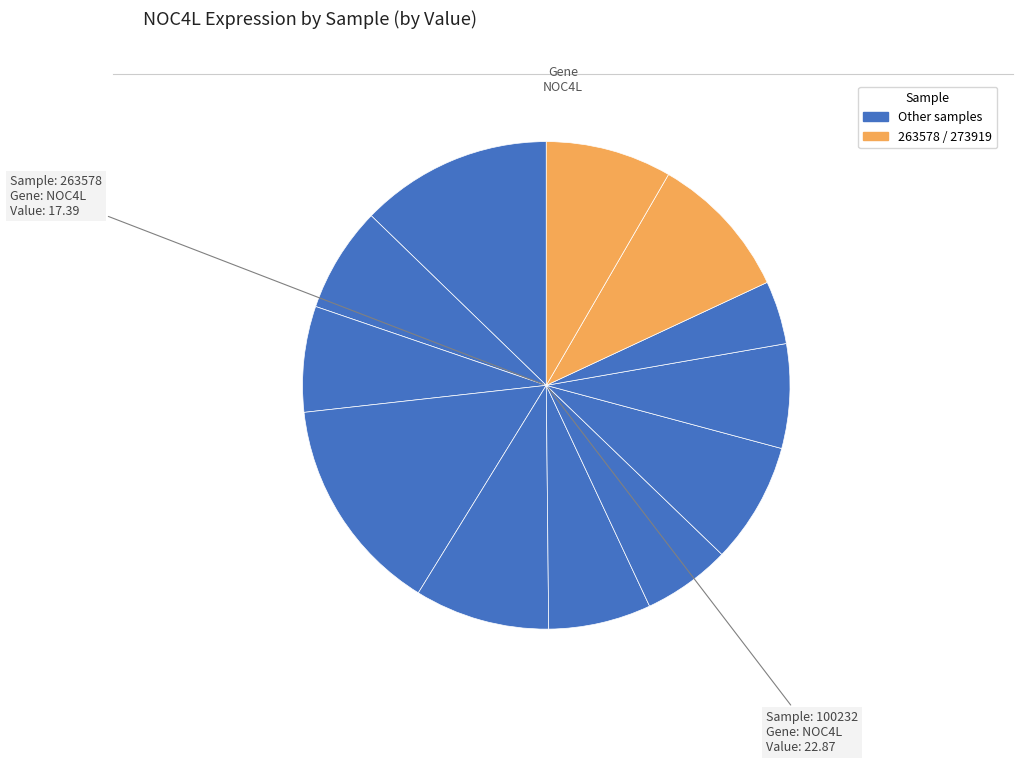

To the nearest percent, what is the average slice percentage?

8%